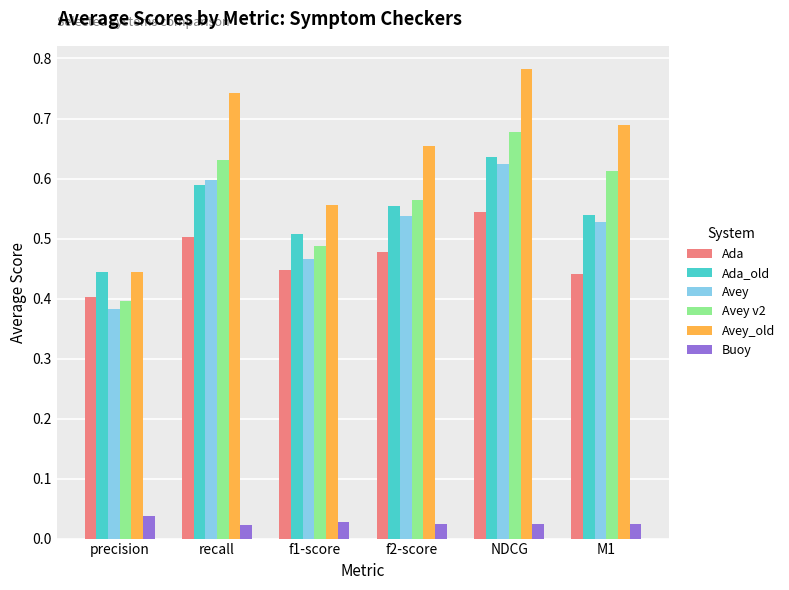

What is the label of the 2nd bar from the right?

NDCG